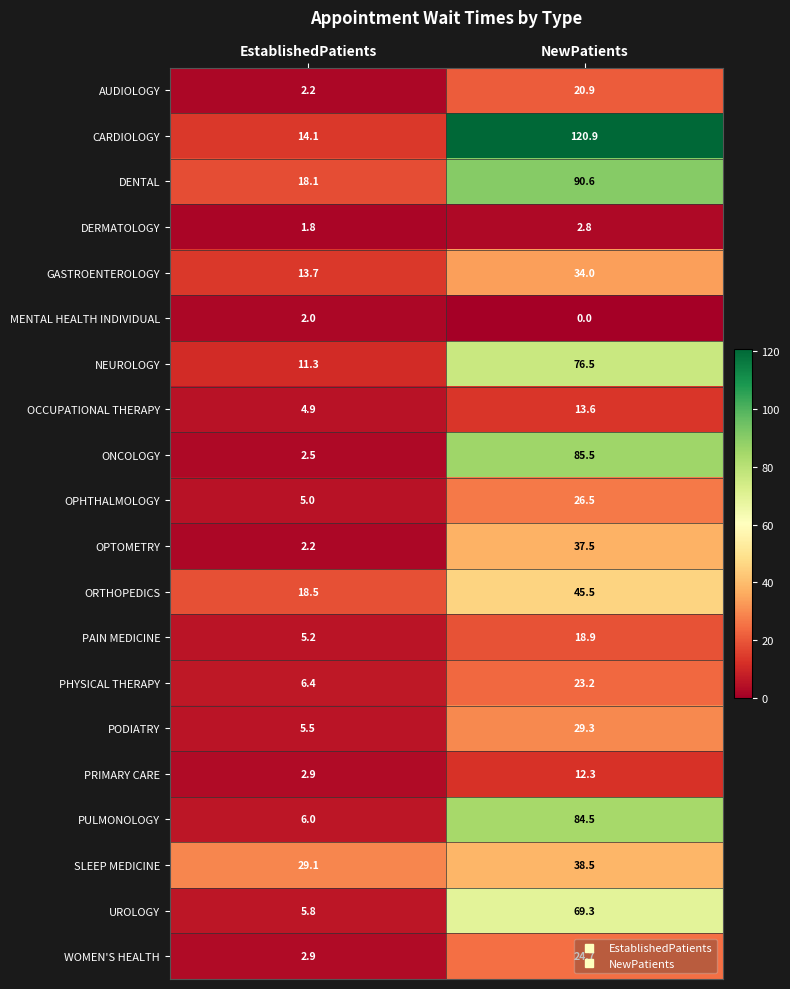

How many categories are shown in the chart?

2